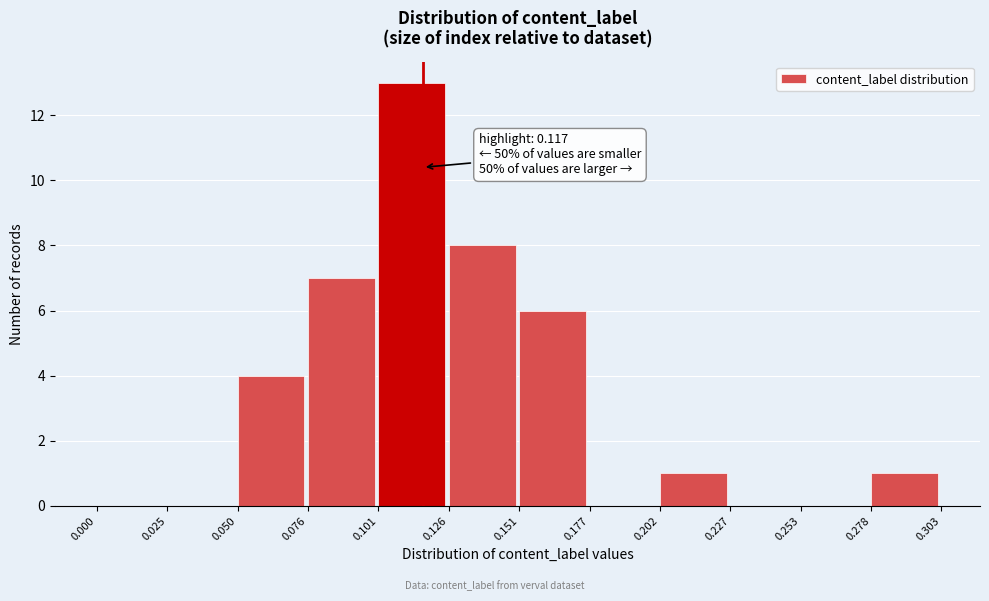

Over which range of the x-axis is the bar tallest?

0.101 to 0.126